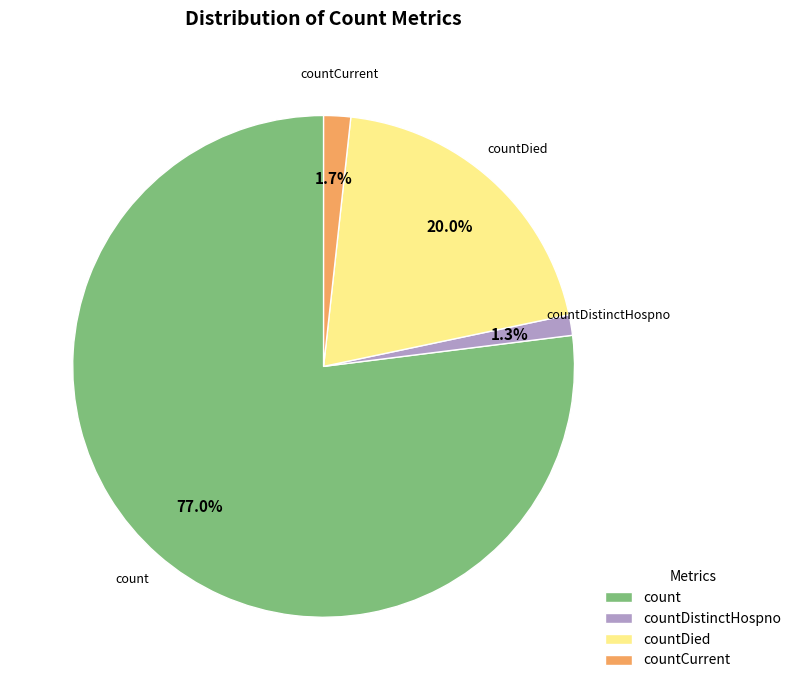

Is it true that count is 90% of the pie?

False